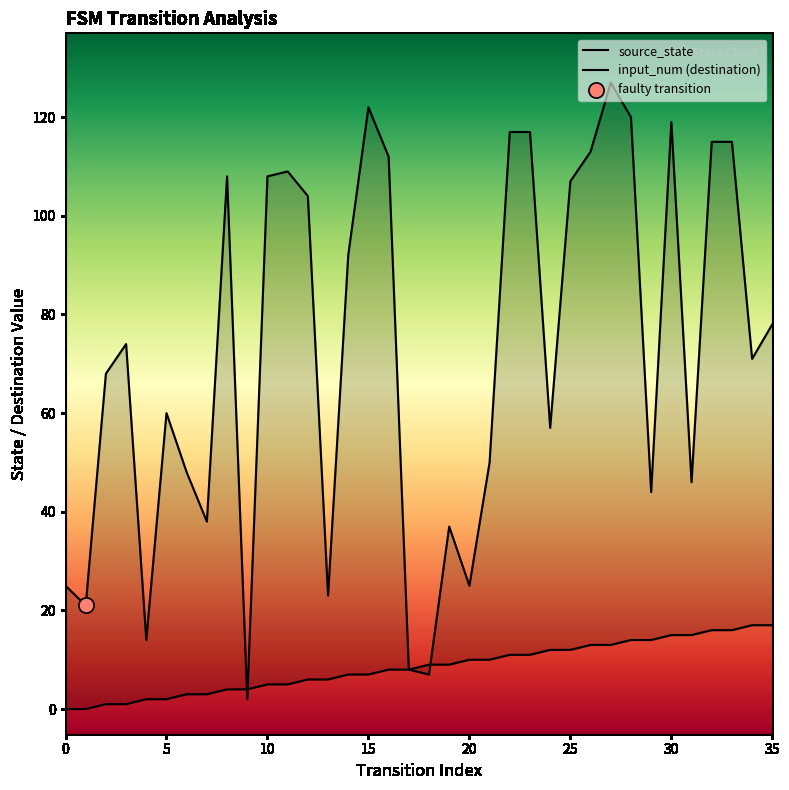

Which series has the widest spread of Y values?

input_num